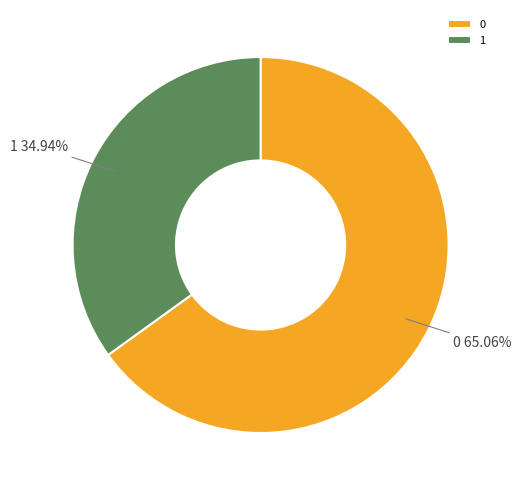

Which slice is the smallest?

1